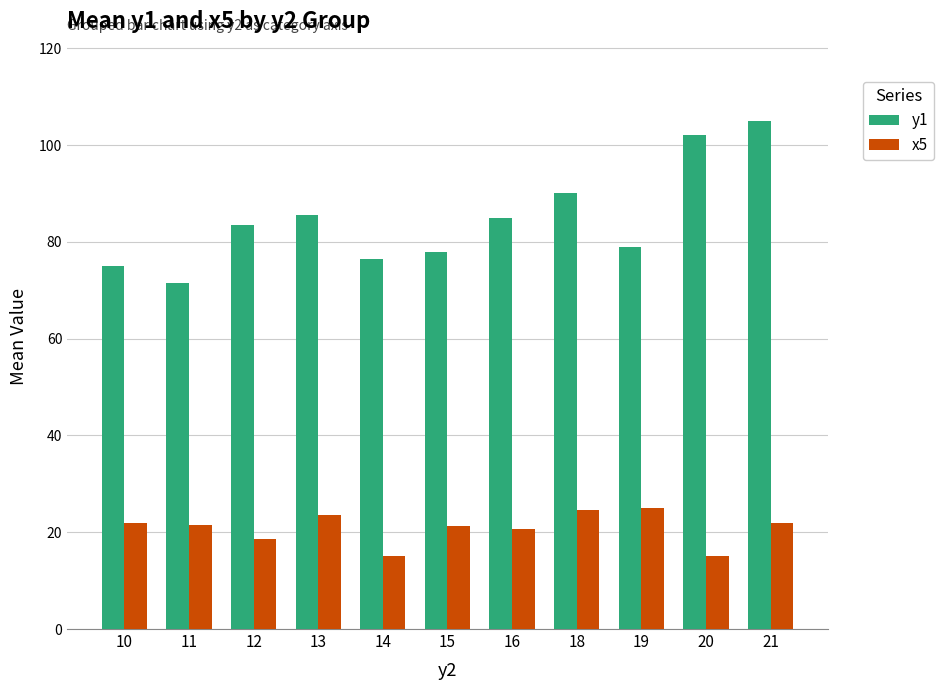

What is the highest value of the y1 series?

105.0